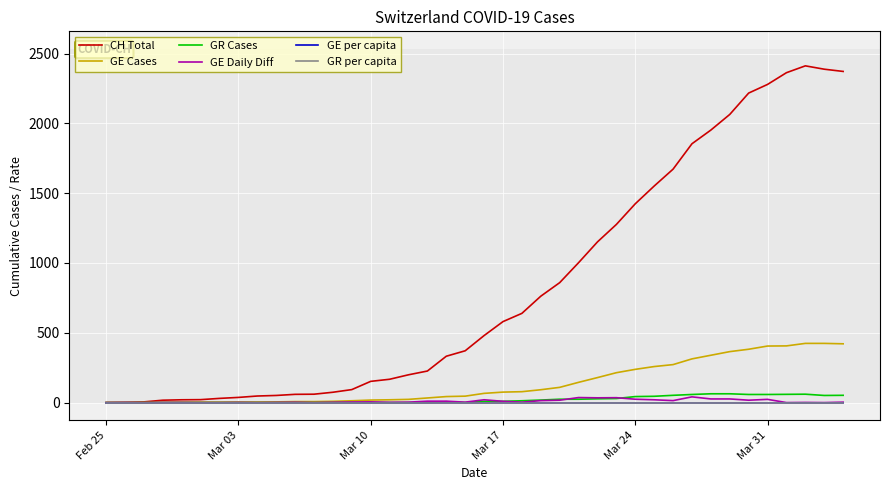

How many categories are shown in the chart?

40